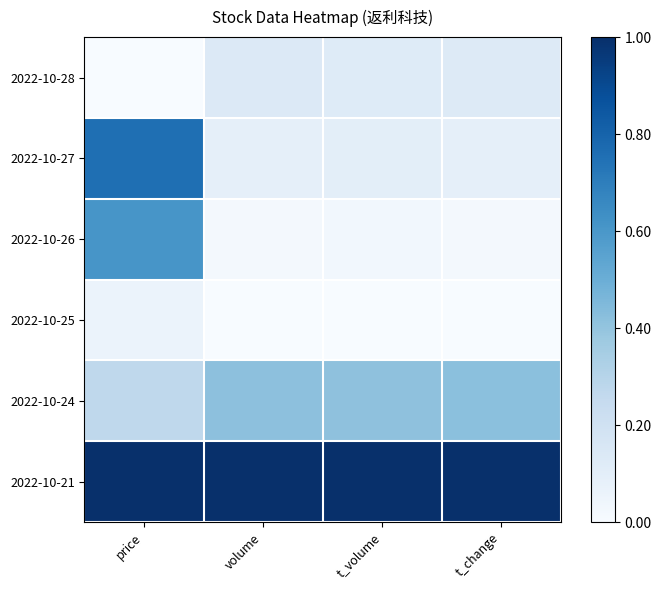

How many distinct data groups are displayed?

6